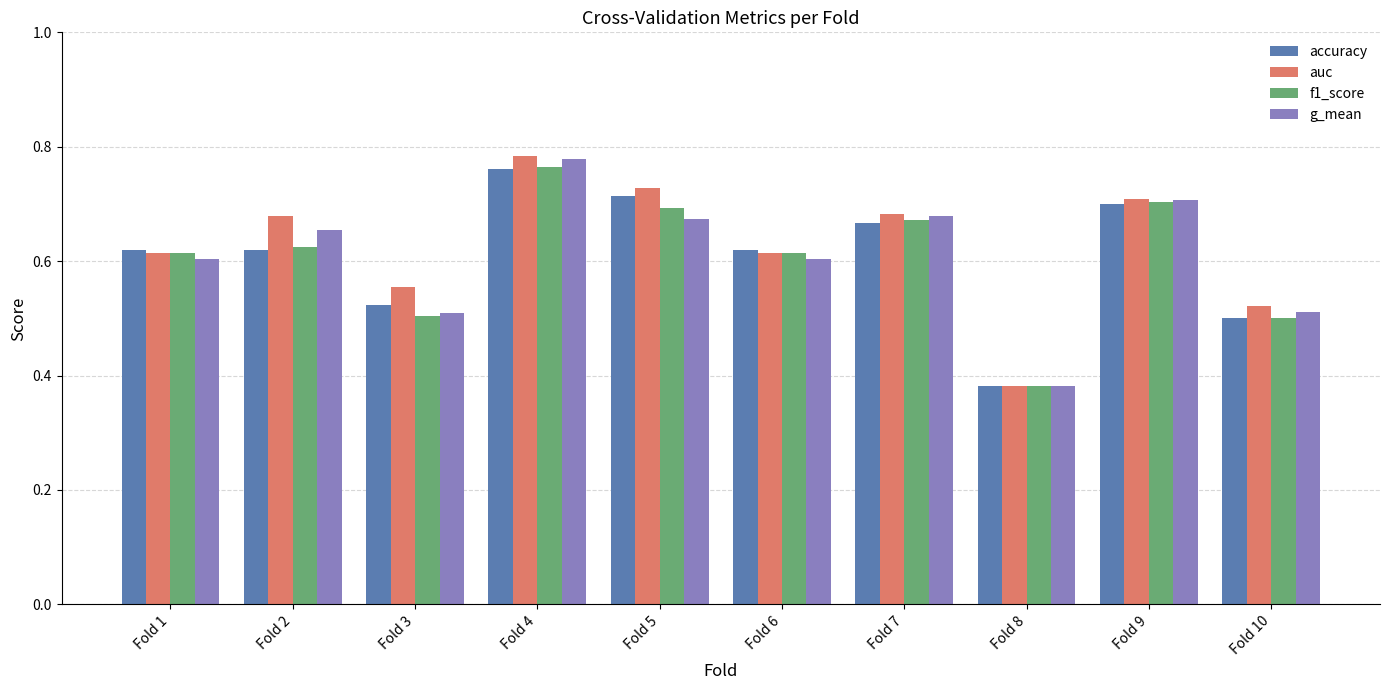

How many auc values are between 0 and 1?

10